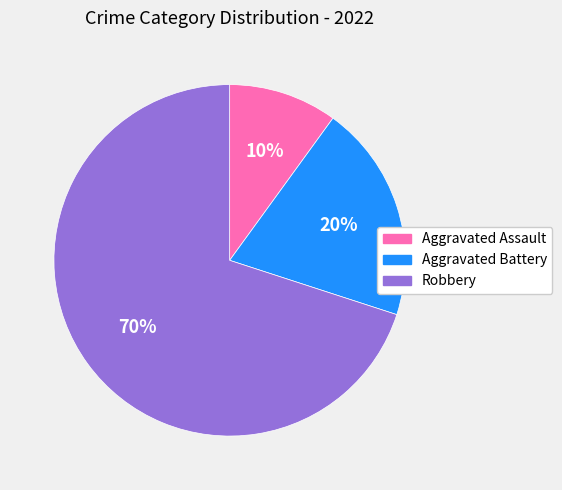

What is the ratio of the value at Aggravated Battery to the value at Aggravated Assault?

2.0